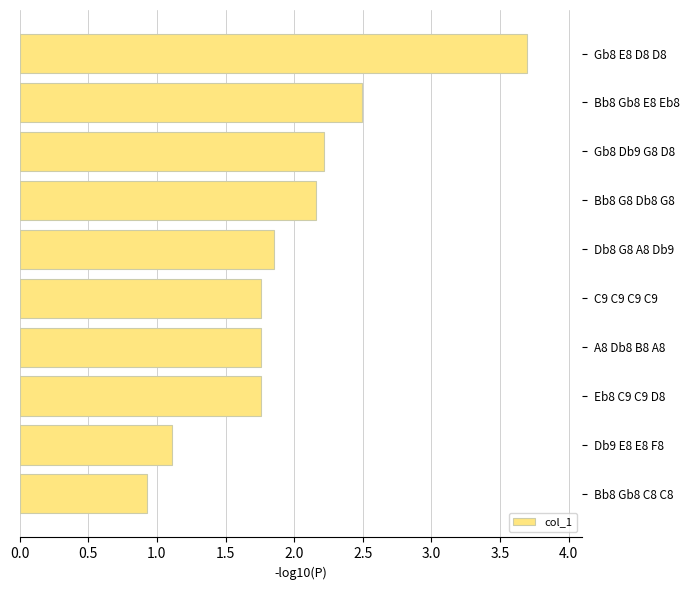

What is the label of the 6th bar from the top?

C9 C9 C9 C9